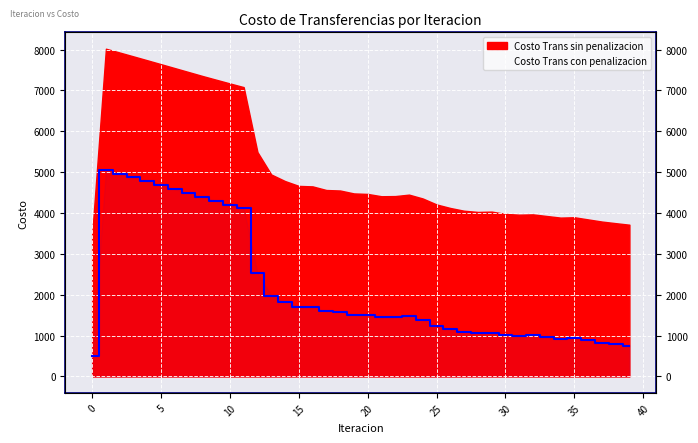

Where does the data first go above 1503?

1